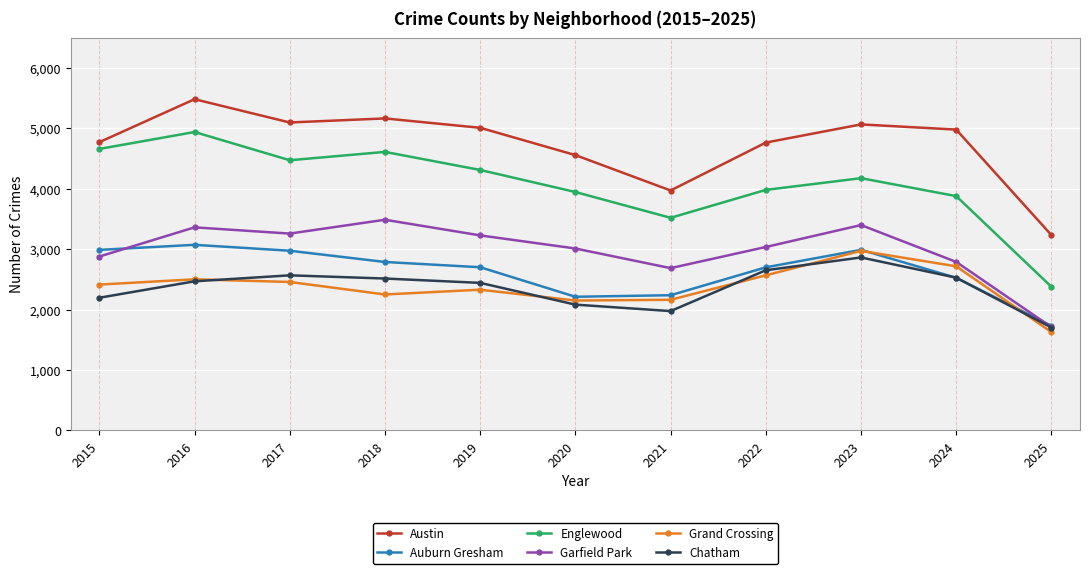

True or false: Chatham and Englewood intersect in this chart.

False